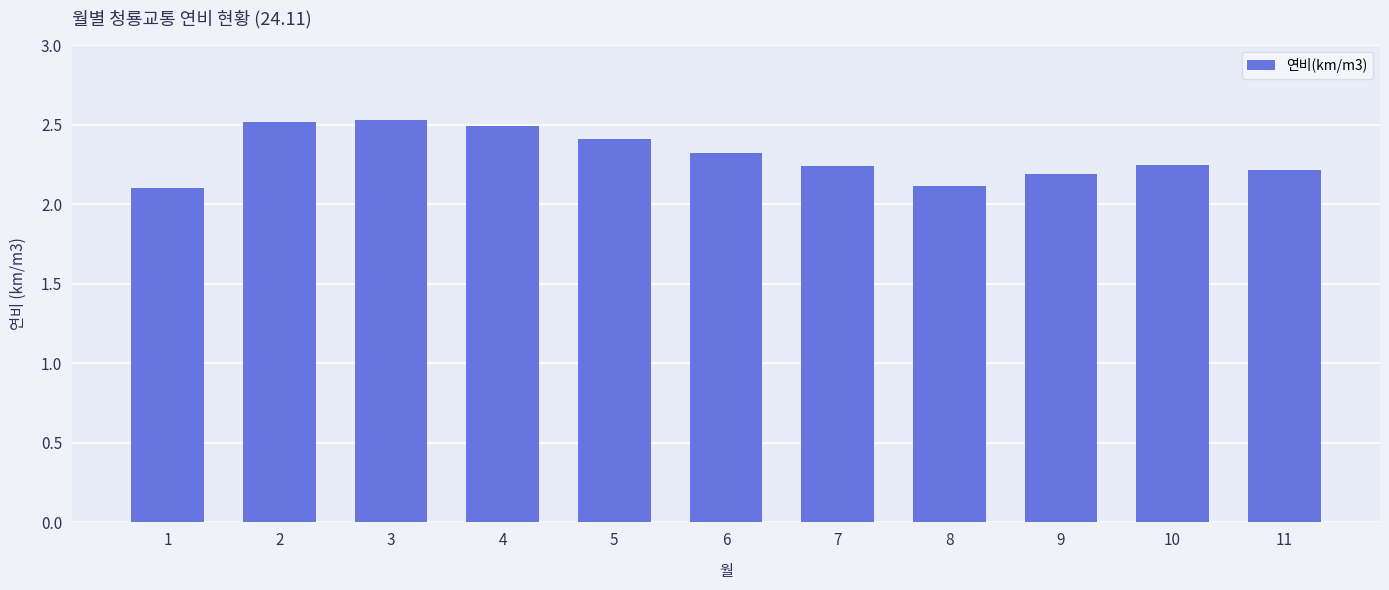

What is the minimum value shown in the chart?

2.1